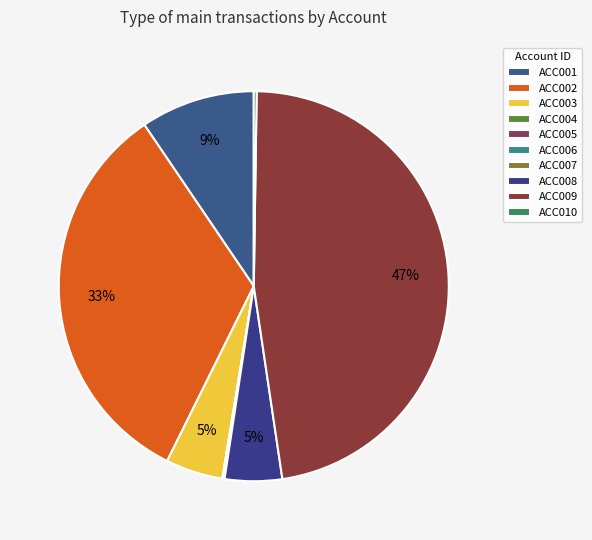

Is there any slice that represents more than half of the pie?

No